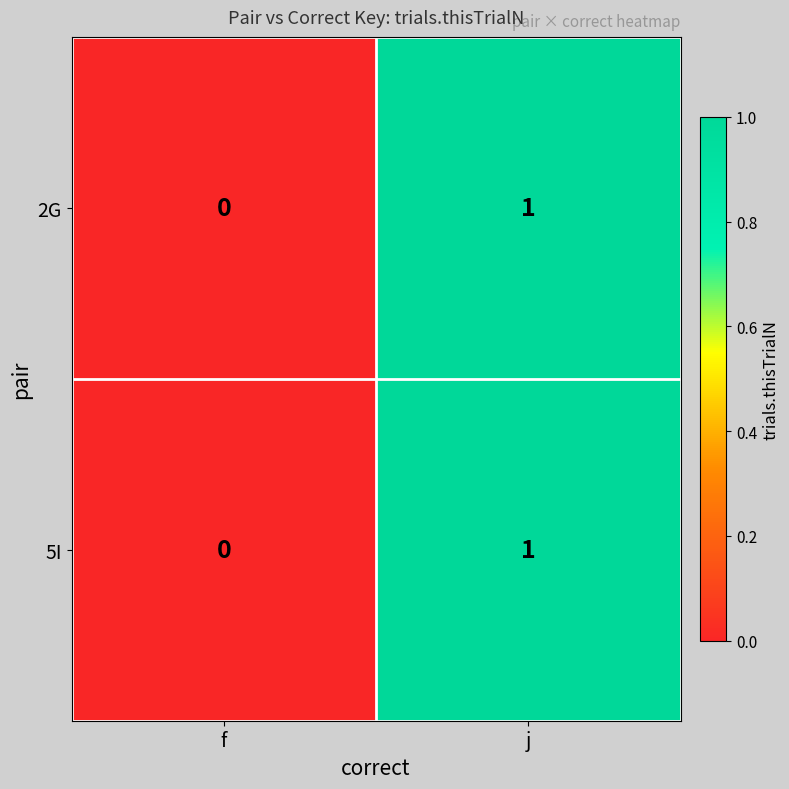

Reading right to left, list all the values displayed in this chart.

2G: j=1	f=0
5I: j=1	f=0